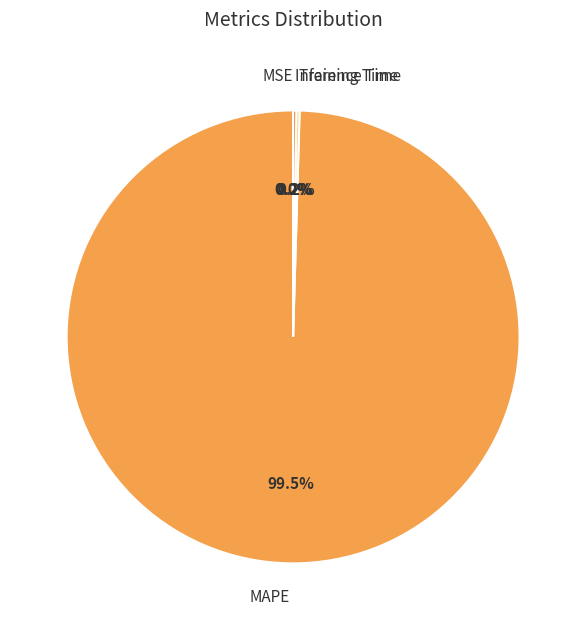

What is the largest slice in the pie chart?

MAPE